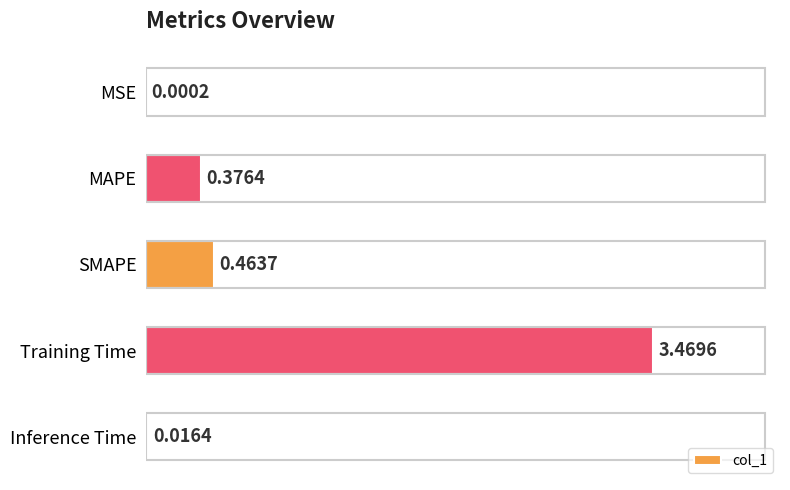

What is the sum of all values?

4.3